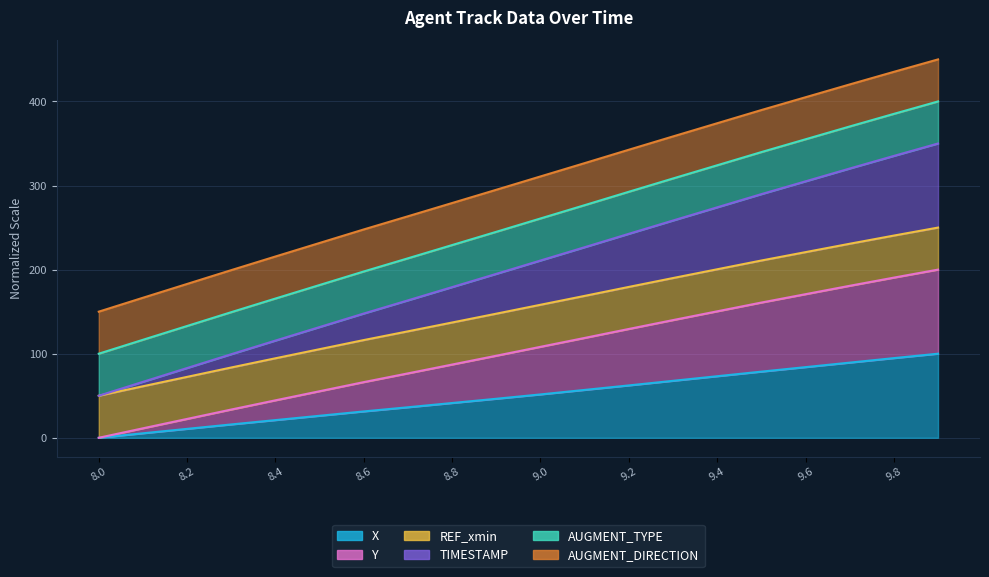

At which category is the sum across all series the highest?

9.9